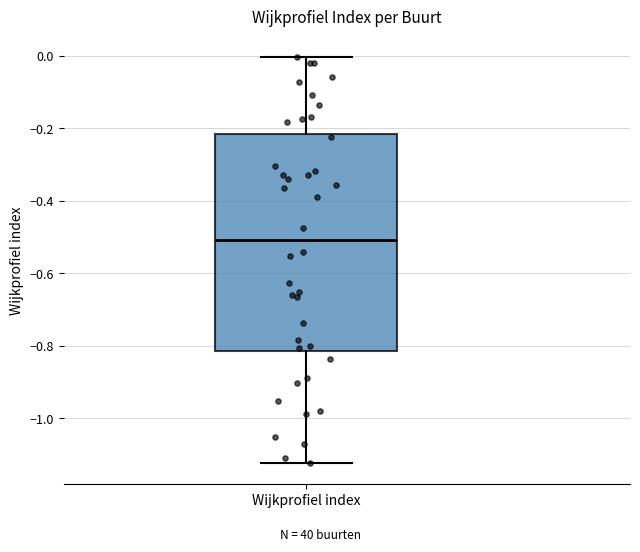

Transcribe this box plot: give where the median line is, the range the box spans, and where the two whiskers end, as read against the y-axis. The values are not printed on the chart, so give them approximately, as read against the axis.

median -0.50, box -0.82 to -0.22, whiskers -1.12 to 0.00